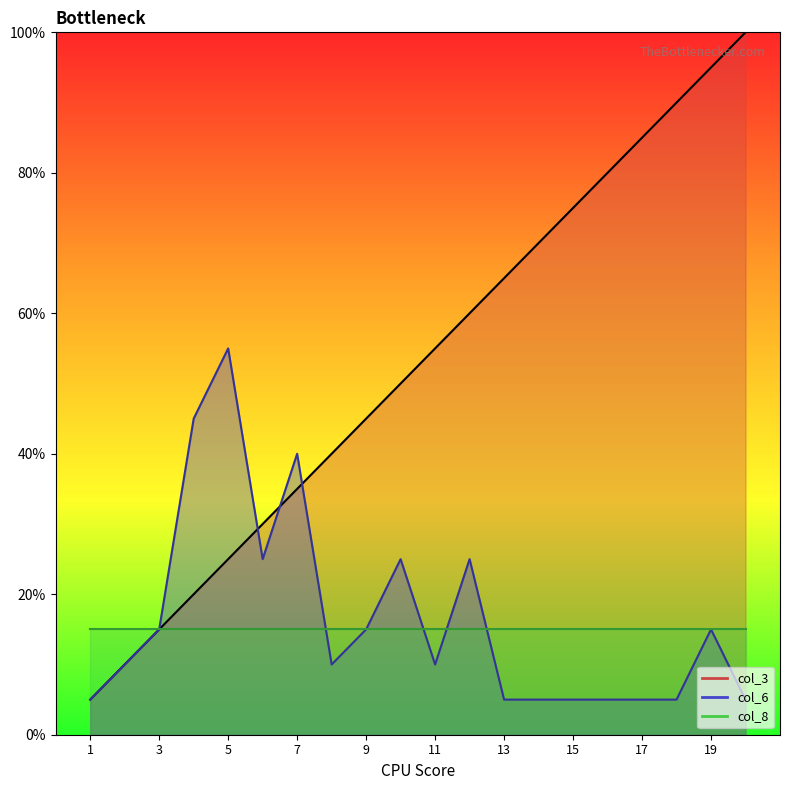

Between which two adjacent categories do col_6 and col_3 first intersect?

5 and 6